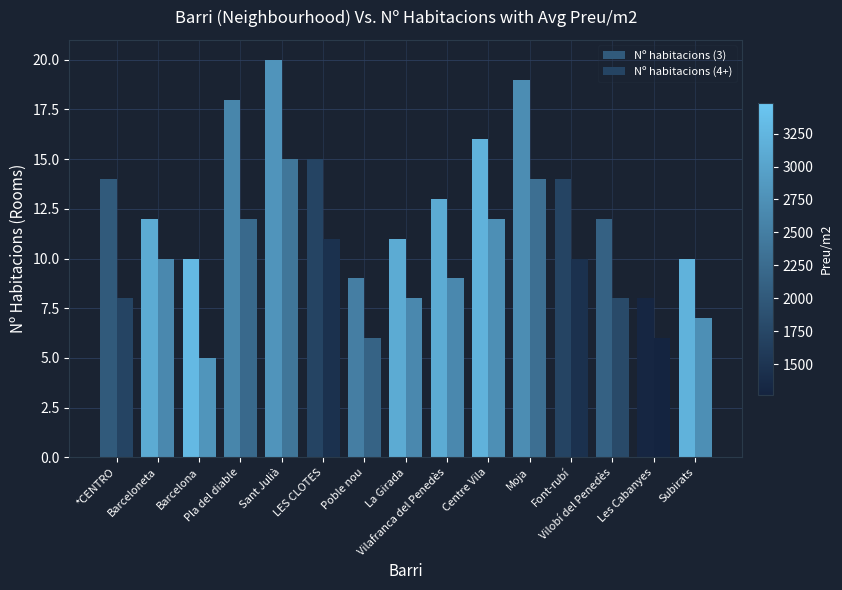

How many values in the Nº habitacions (4+) series are below 9?

7